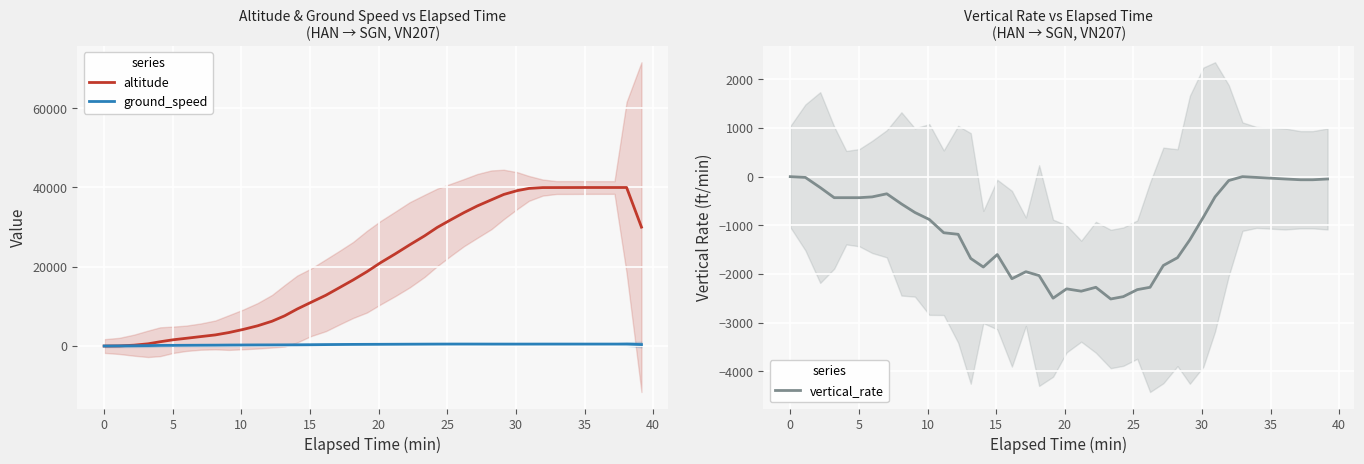

Which label corresponds to the largest value in the chart?

35